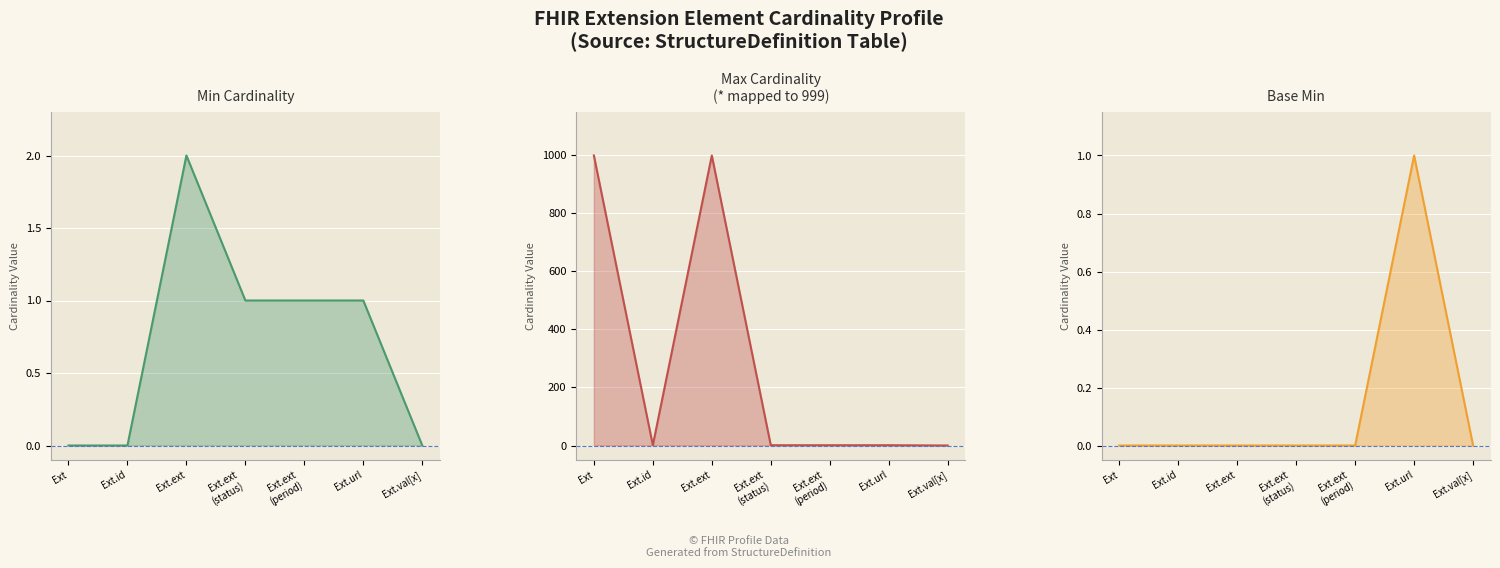

What is the highest value of the Max_numeric series?

999